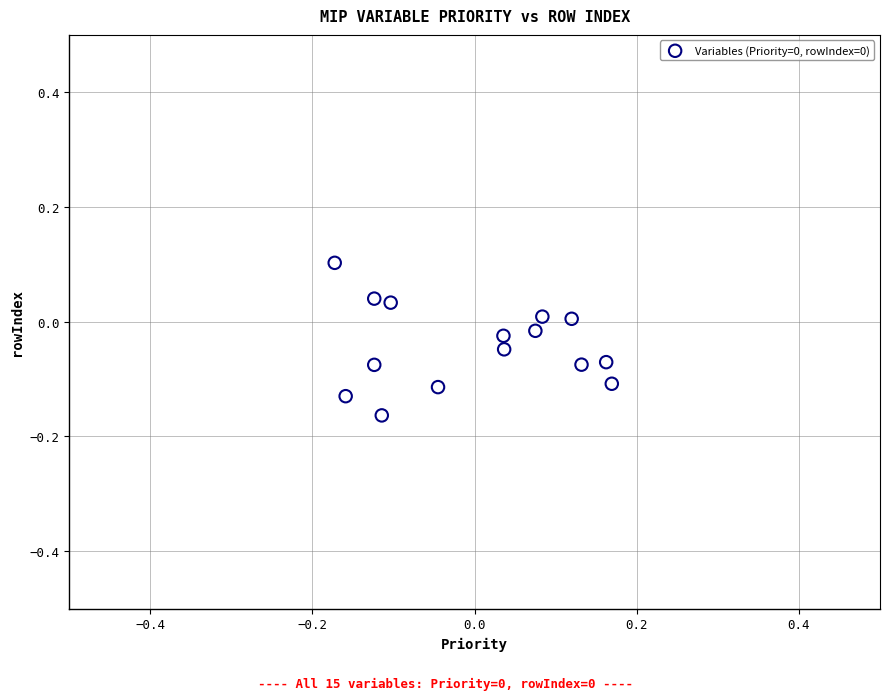

What is the range of X values (max minus min)?

0.3